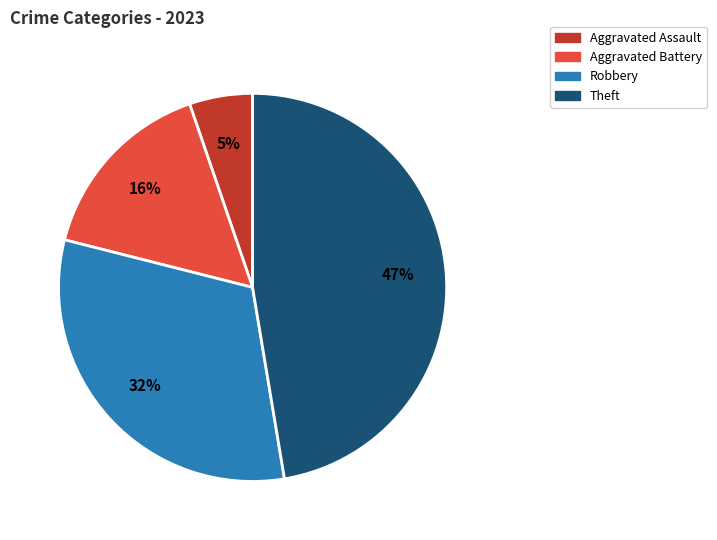

To the nearest percent, what is the difference between the largest and smallest slice percentages?

42%